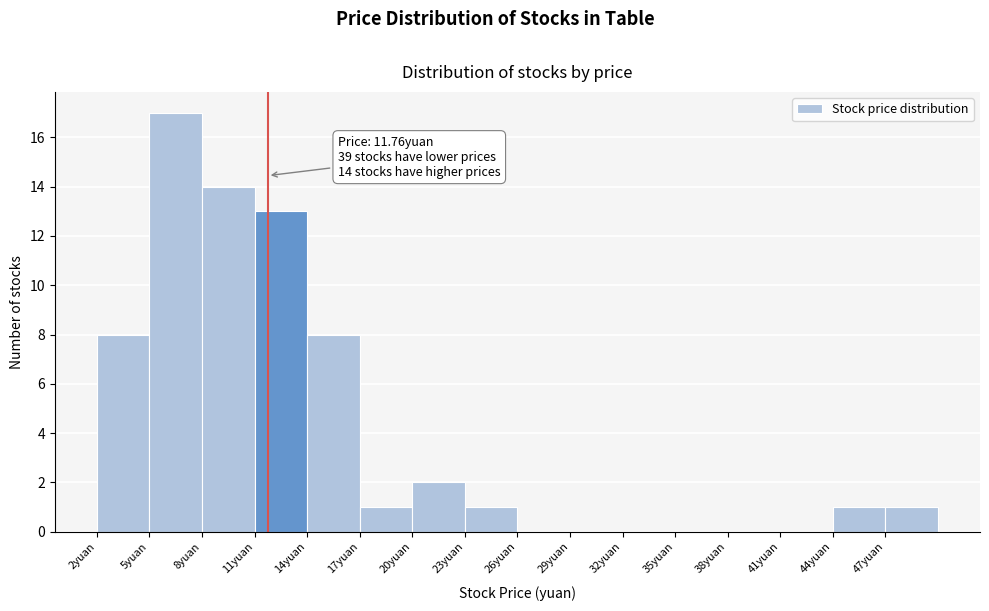

Which range on the x-axis has the tallest bar?

5 to 8